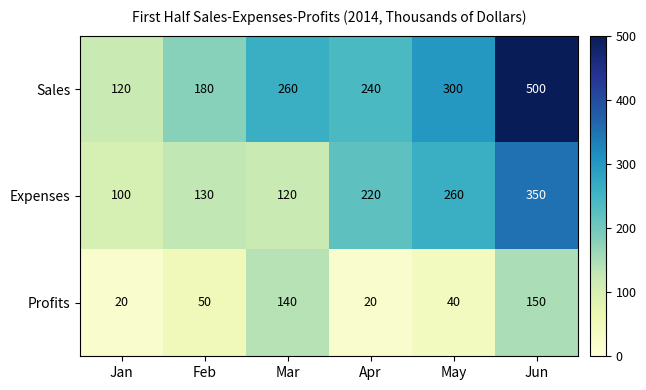

Which series has the largest range (max minus min)?

Sales